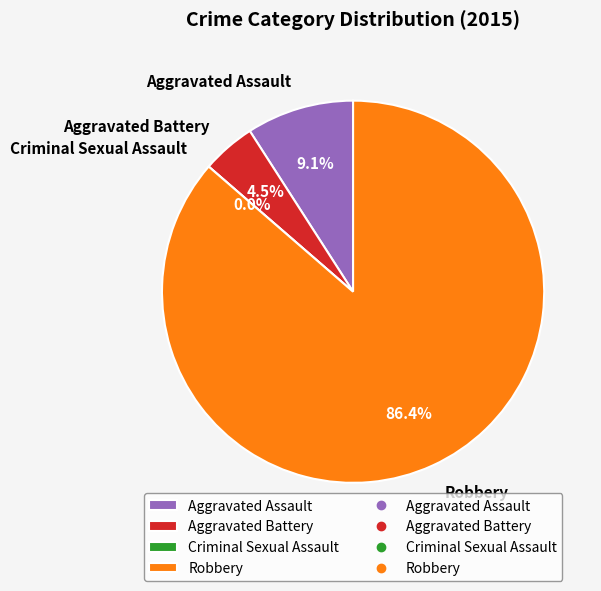

What is the change in value from Aggravated Assault to Aggravated Battery?

-1